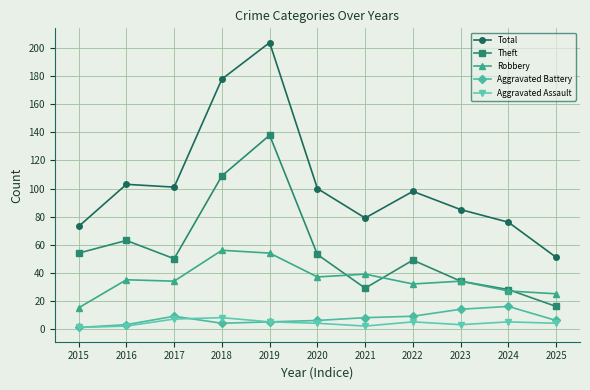

True or false: Robbery has a value of 19 at 2021.

False